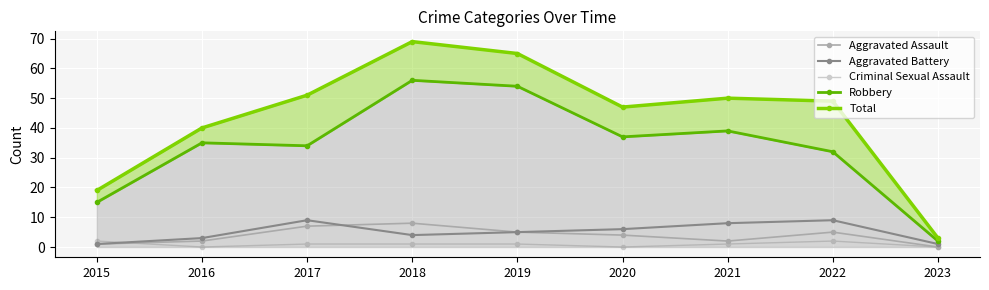

How many categories are shown in the chart?

9